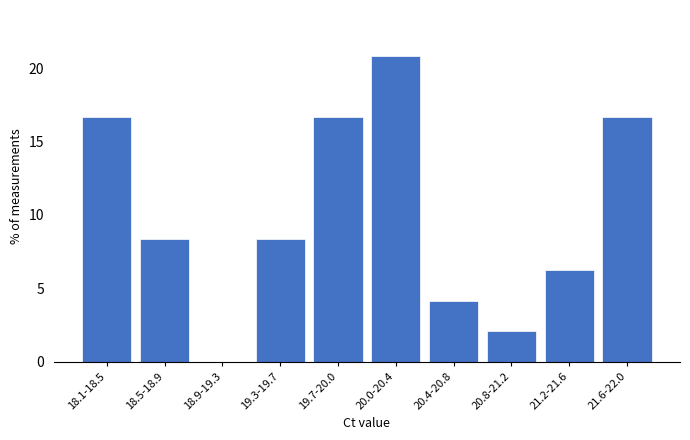

What is the sum of all values?

100.0